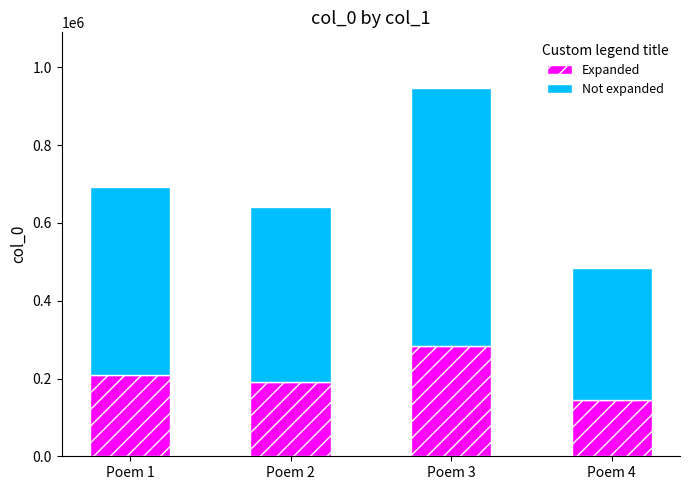

What value does the Expanded series have at Poem 1?

207902.4